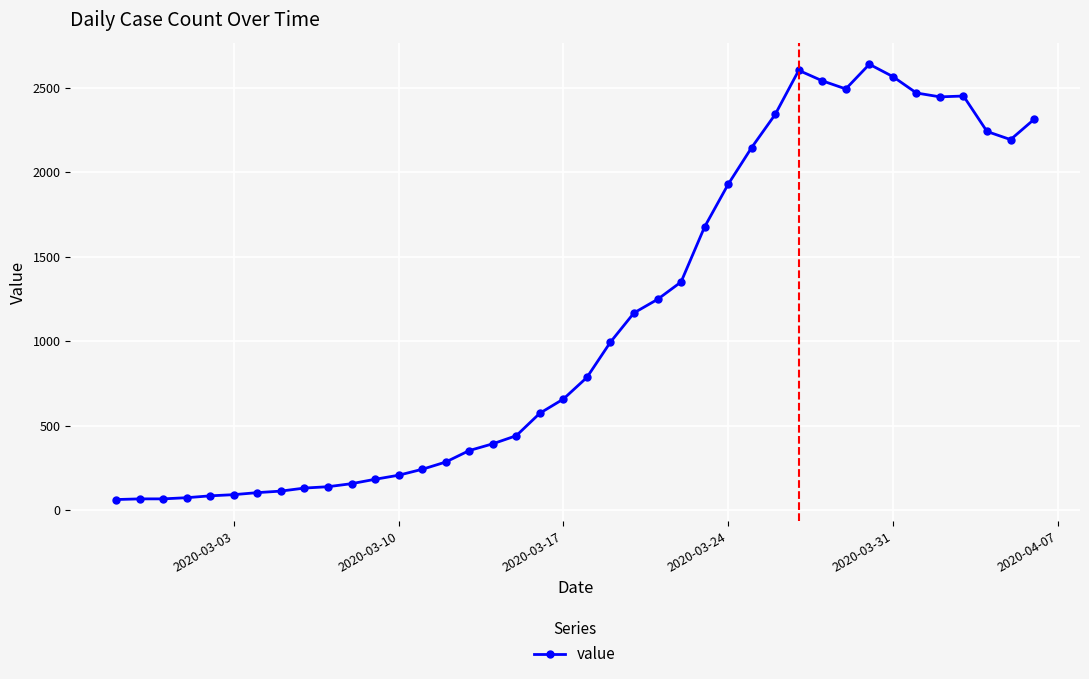

What is the value of the 33rd point from the left?

2639